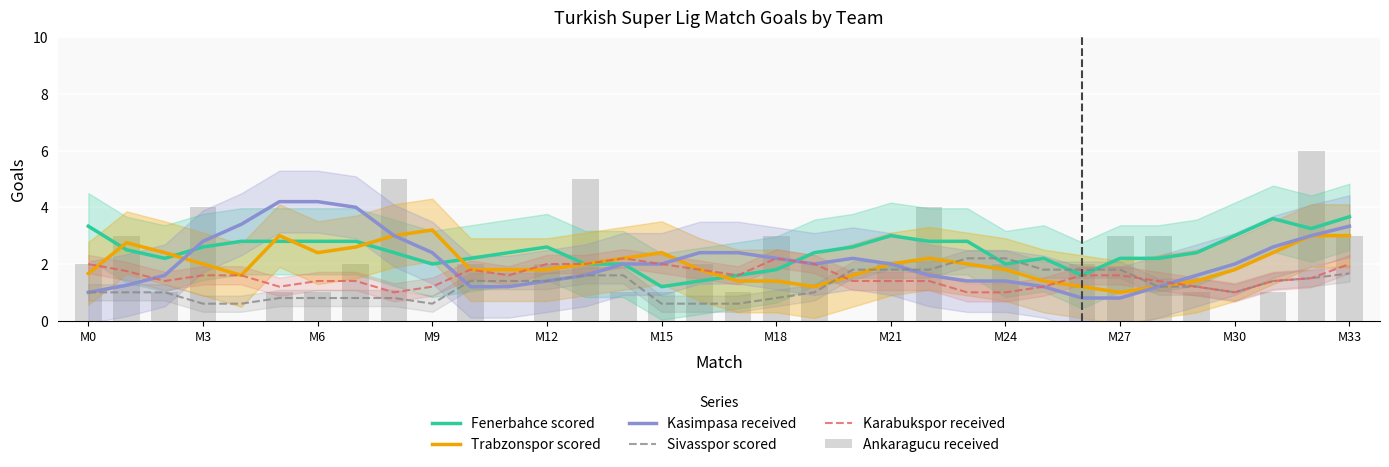

Count the Ankaragucu received values in the range 1 to 3.

22